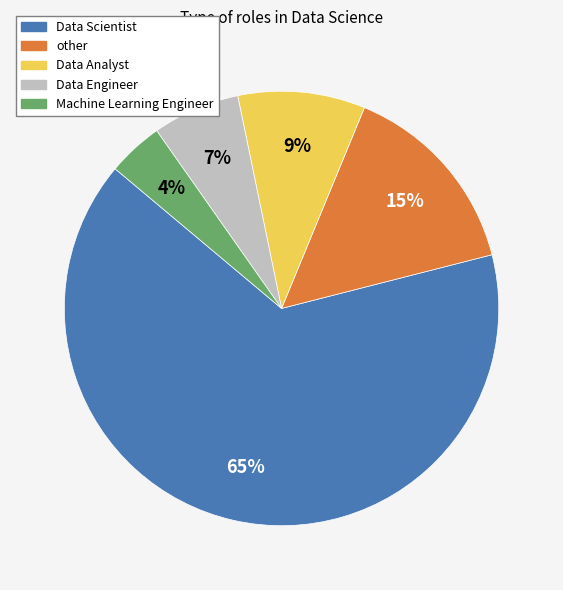

Rank the categories by value from lowest to highest.

Machine Learning Engineer, Data Engineer, Data Analyst, other, Data Scientist